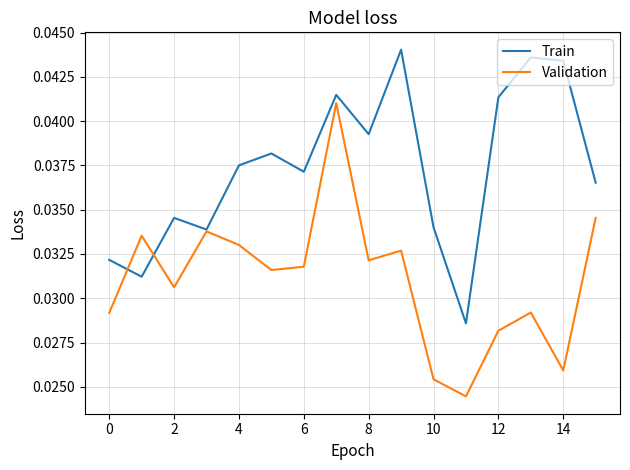

List the series in order of their peak value, lowest first.

Validation, Train